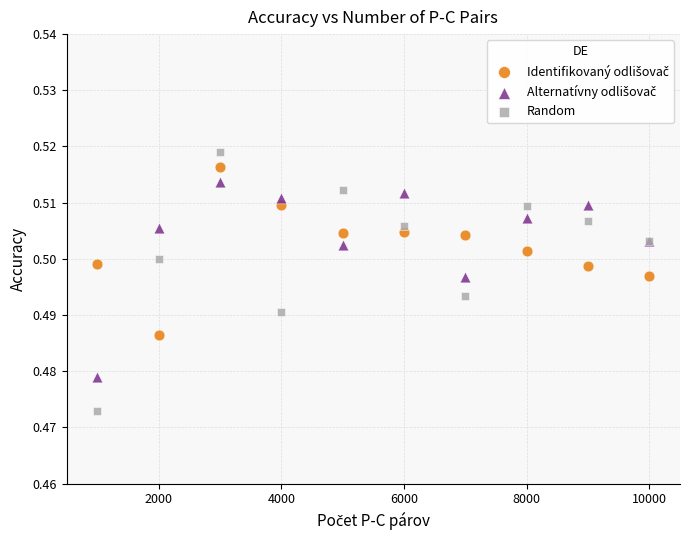

Which series contains the lowest Y value?

Random